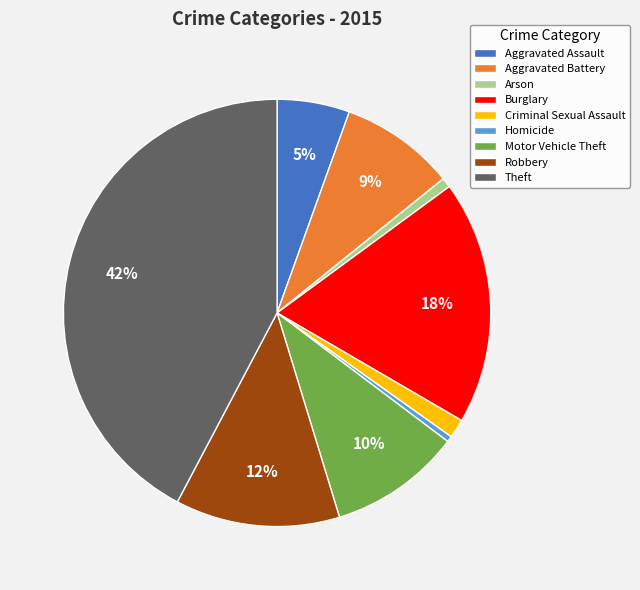

Combined, do Burglary and Homicide account for over 50%?

No